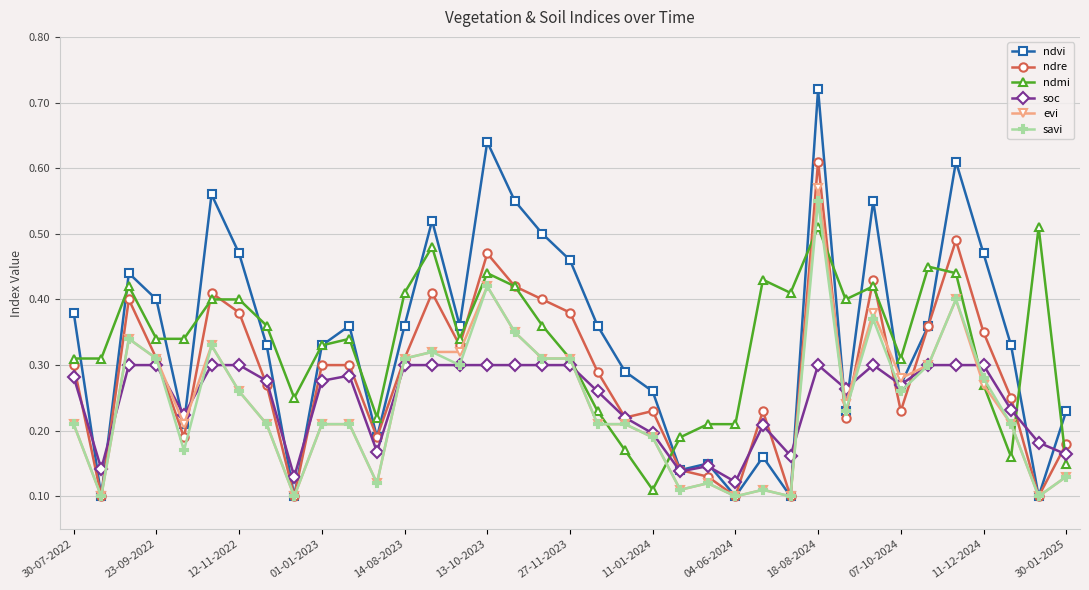

Is this an area chart (filled region under the line)?

No